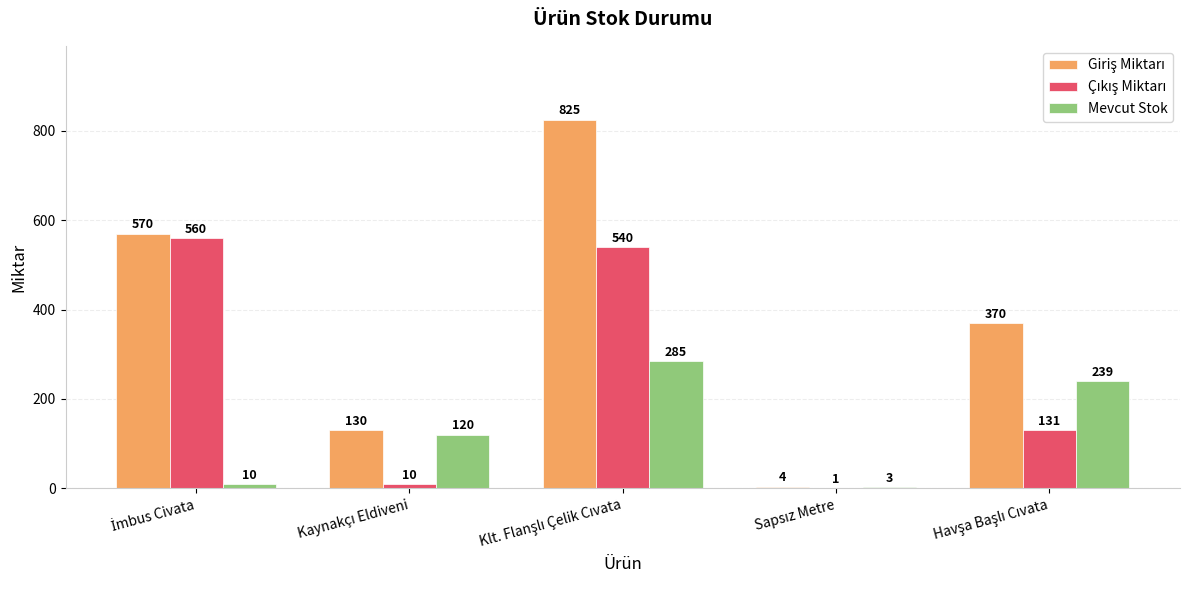

Rank the series by their maximum value, from highest to lowest.

Giriş Miktarı, Çıkış Miktarı, Mevcut Stok